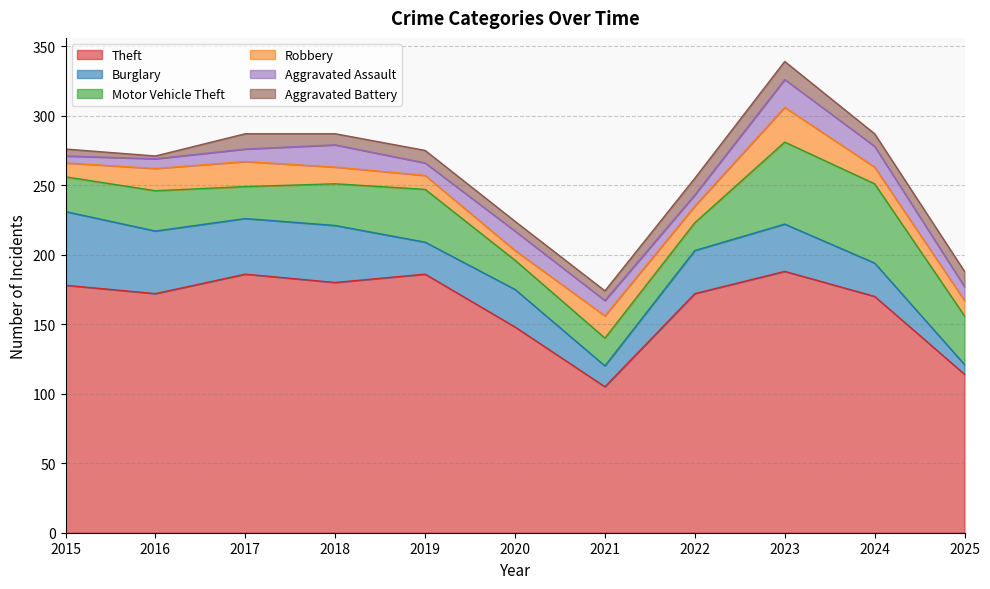

At which label does Robbery reach its minimum?

2020